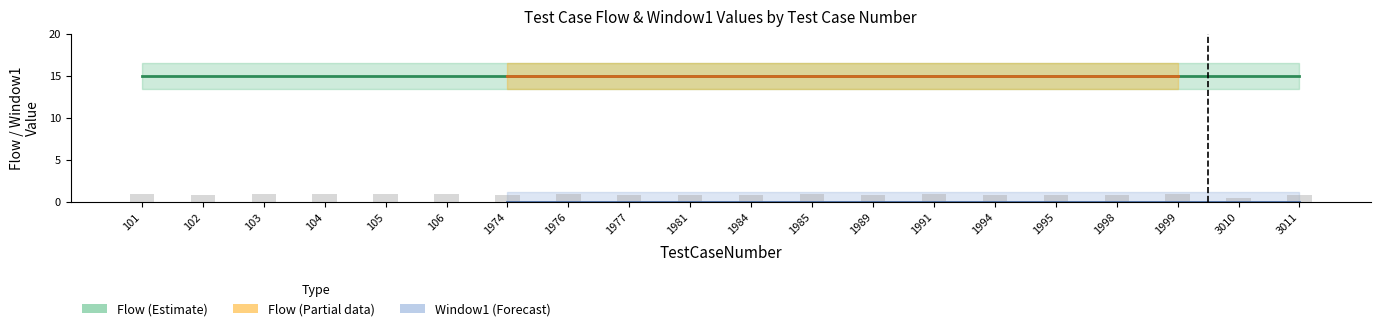

Reading left to right, list all the values displayed in this chart.

1.0	0.8	1.0	0.9	1.0	1.0	0.8	1.0	0.8	0.8	0.8	1.0	0.8	1.0	0.8	0.8	0.8	1.0	0.5	0.8